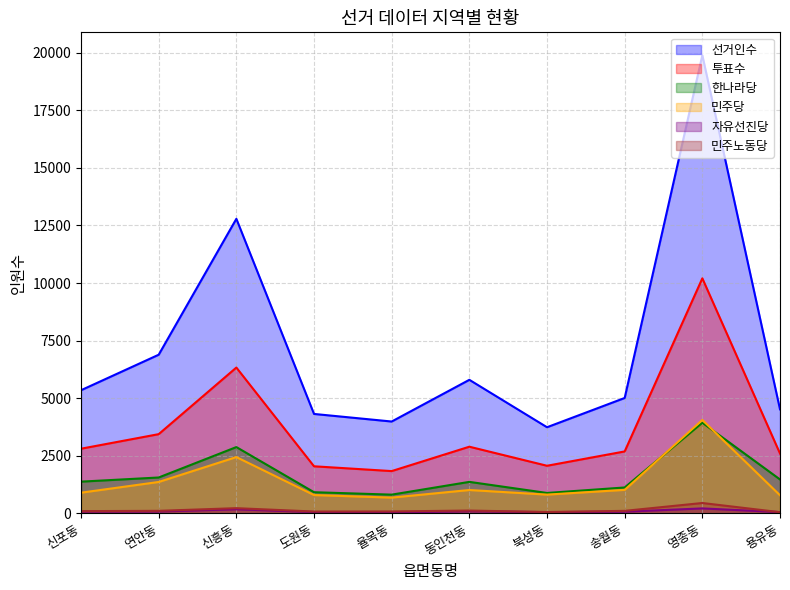

How many lines are shown in the chart?

6